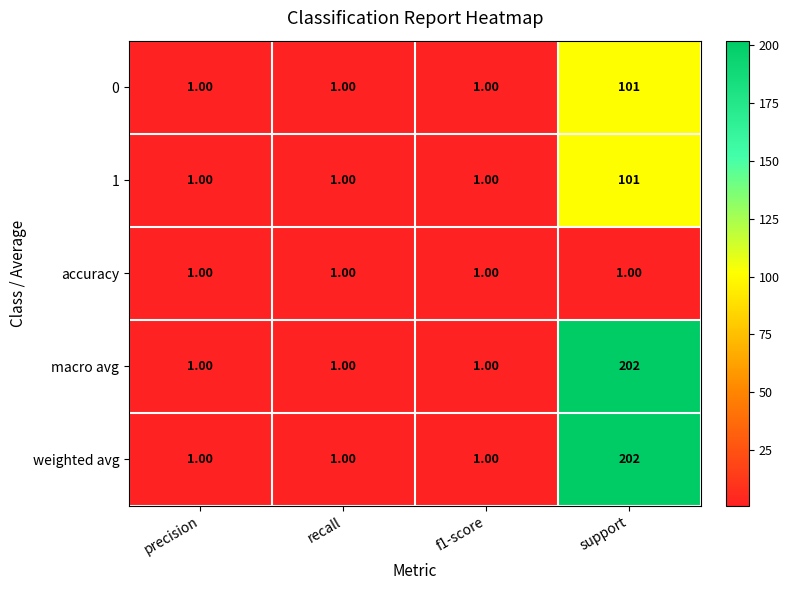

At how many categories does at least one series exceed 77?

1